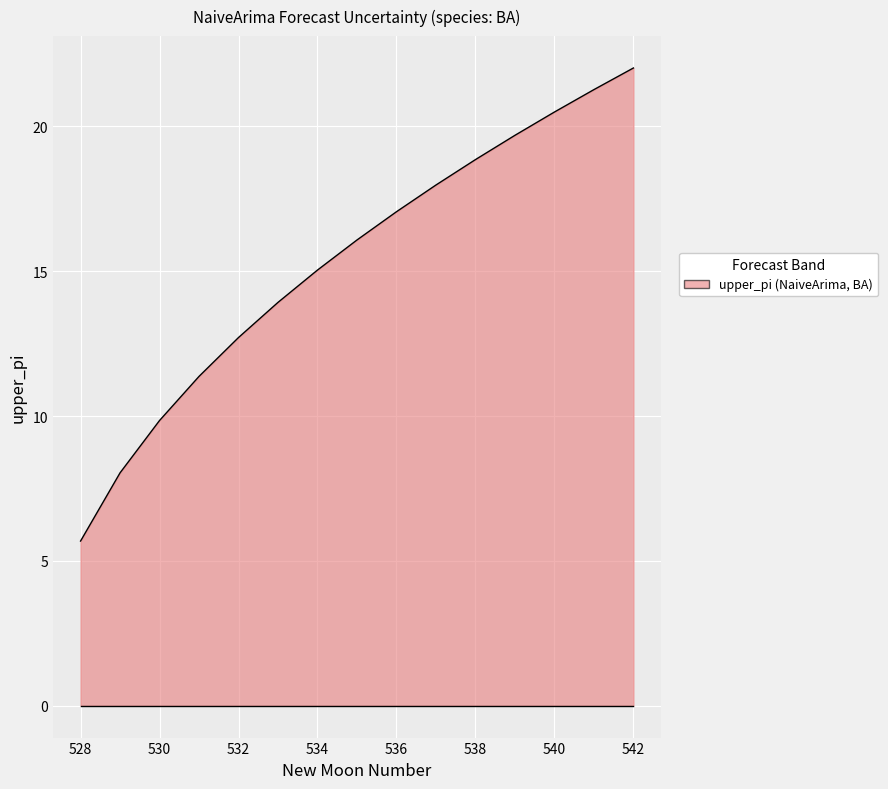

What is the minimum value shown in the chart?

5.7